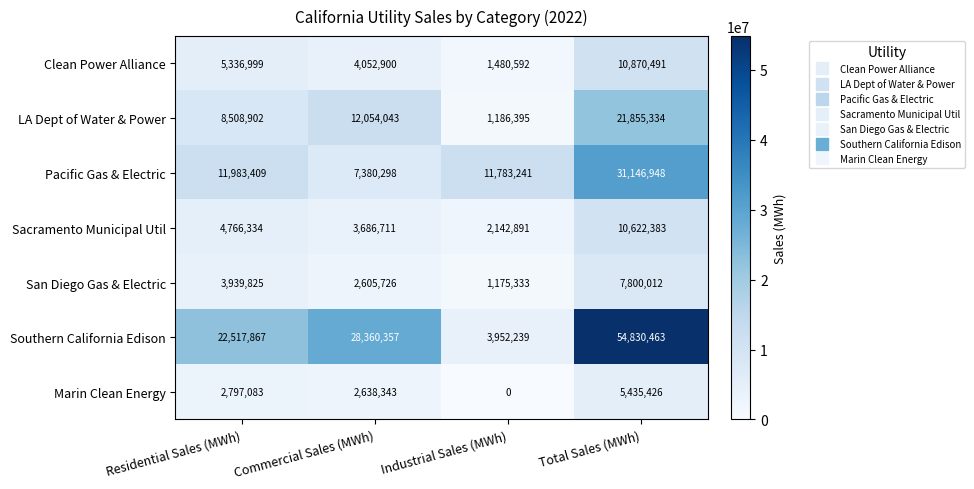

At how many categories does at least one series exceed 51099328?

1